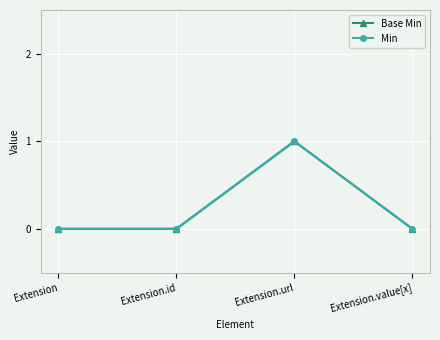

What is the label of the 4th point from the left?

Extension.value[x]